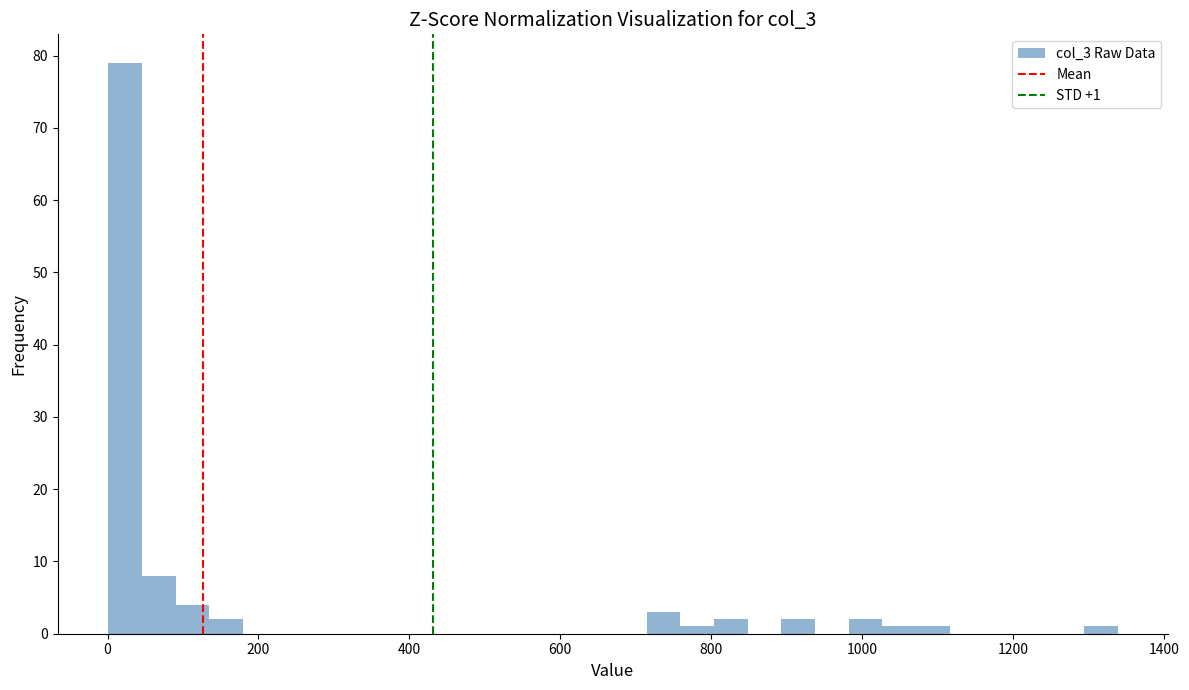

Around what value on the x-axis is the tallest bar? Give the approximate position of its centre, as read against the axis.

20